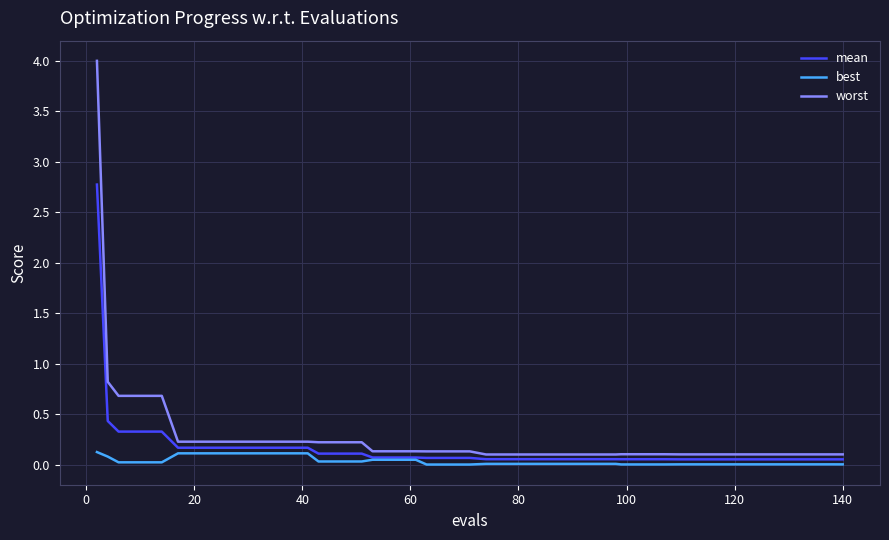

Which series has the largest range (max minus min)?

worst